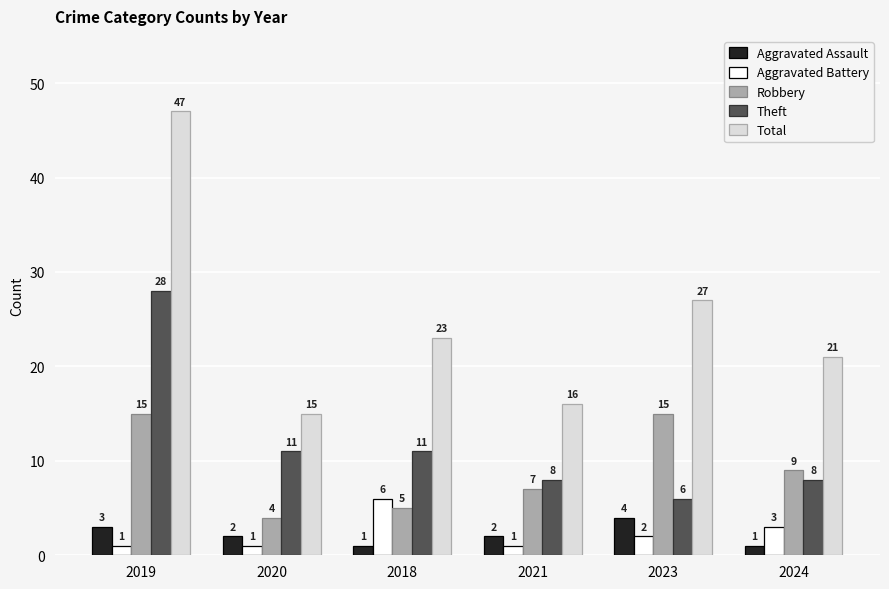

Rank the series at 2023 from highest to lowest value.

Total, Robbery, Theft, Aggravated Assault, Aggravated Battery